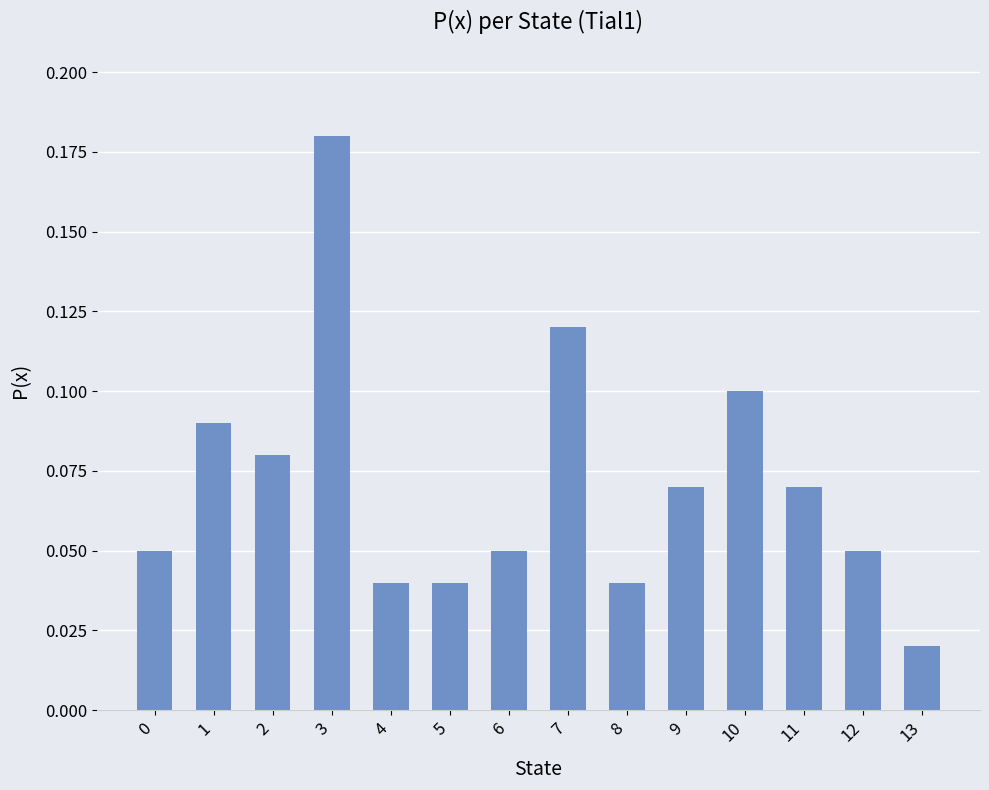

Which label corresponds to the smallest value in the chart?

13